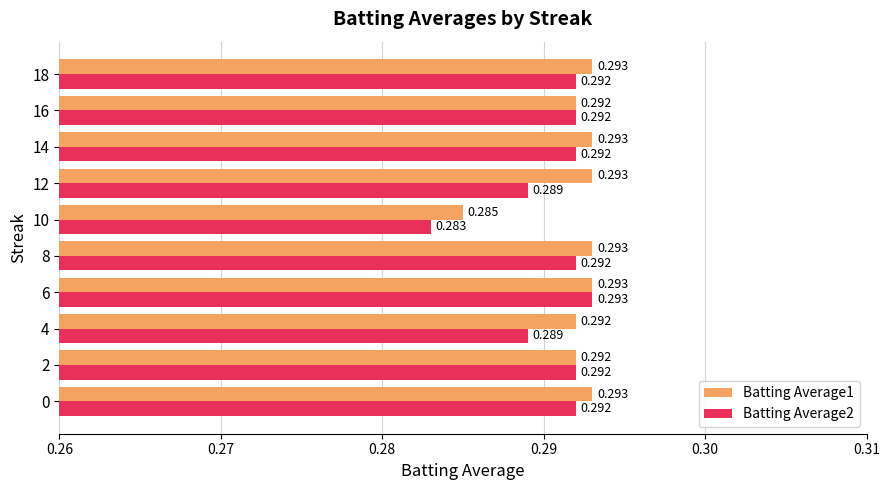

What are all the series names shown in the legend?

Batting Average1, Batting Average2